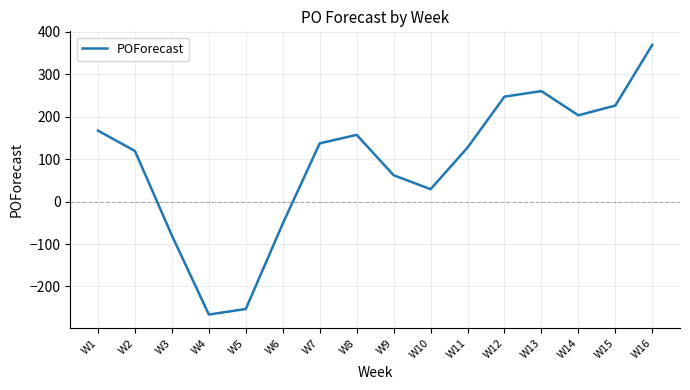

Reading left to right, transcribe all the data shown in this chart.

167	119	-80	-266	-253	-52	137	157	62	29	127	247	260	203	226	369